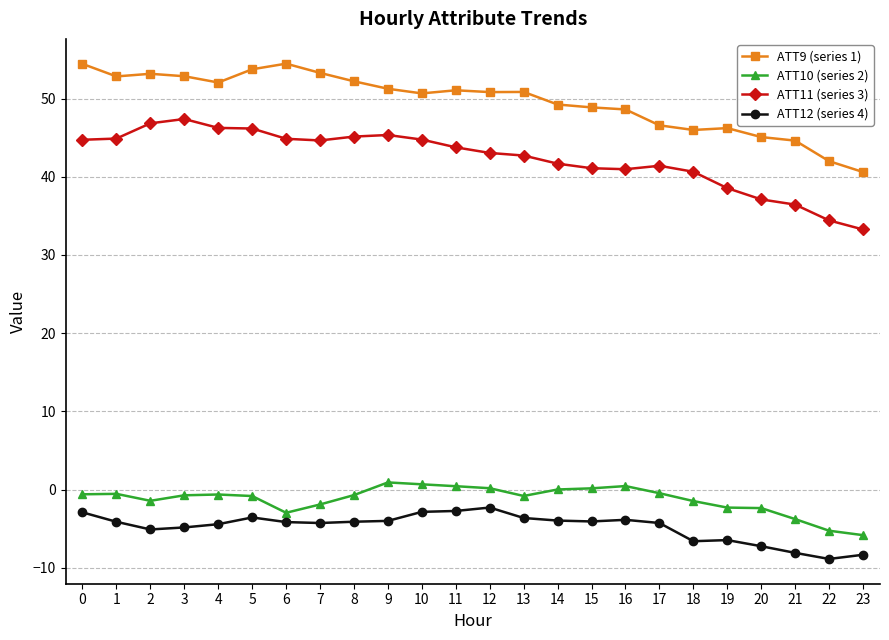

Is the value of ATT11 (series 3) at 11 greater than the value of ATT10 (series 2) at 6?

Yes